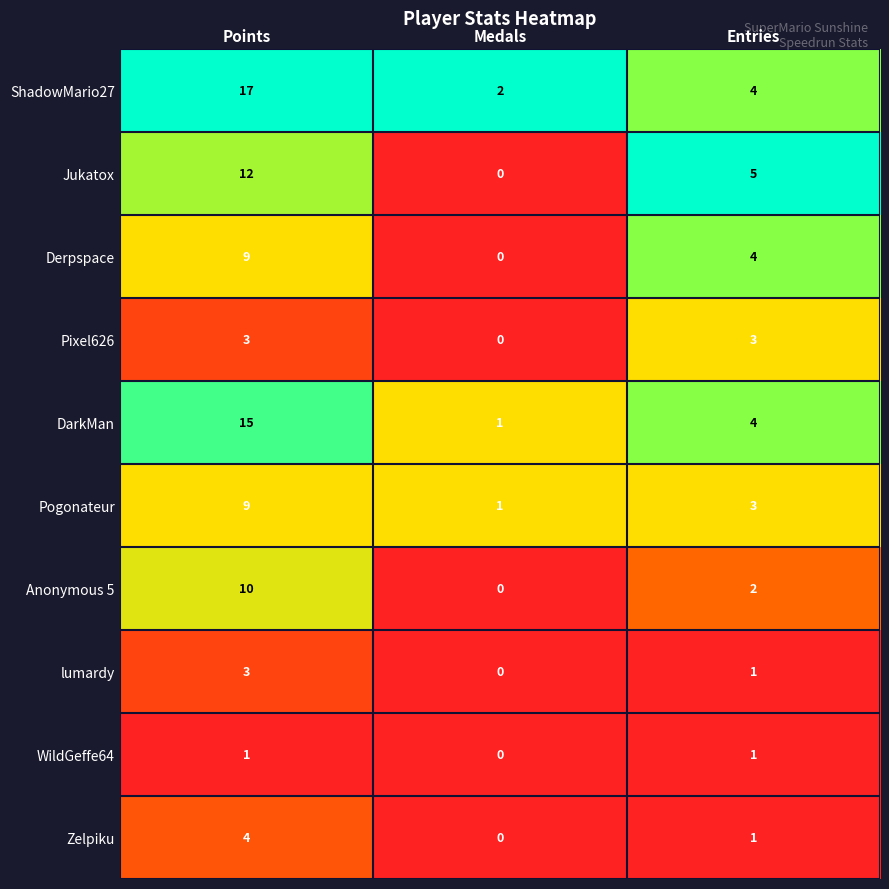

True or false: lumardy has a value of -1 at Medals.

False